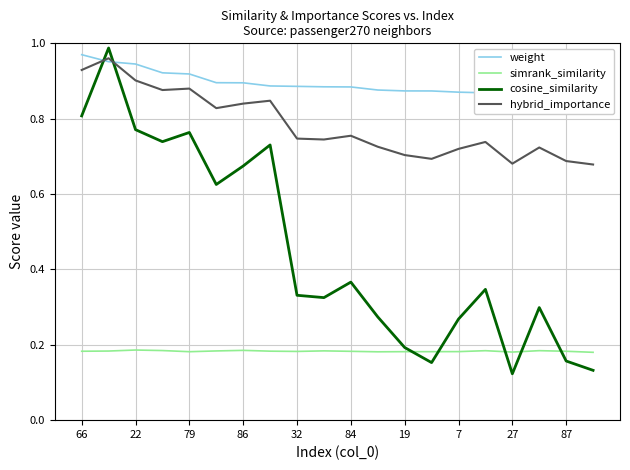

How many times do simrank_similarity and cosine_similarity cross each other?

5